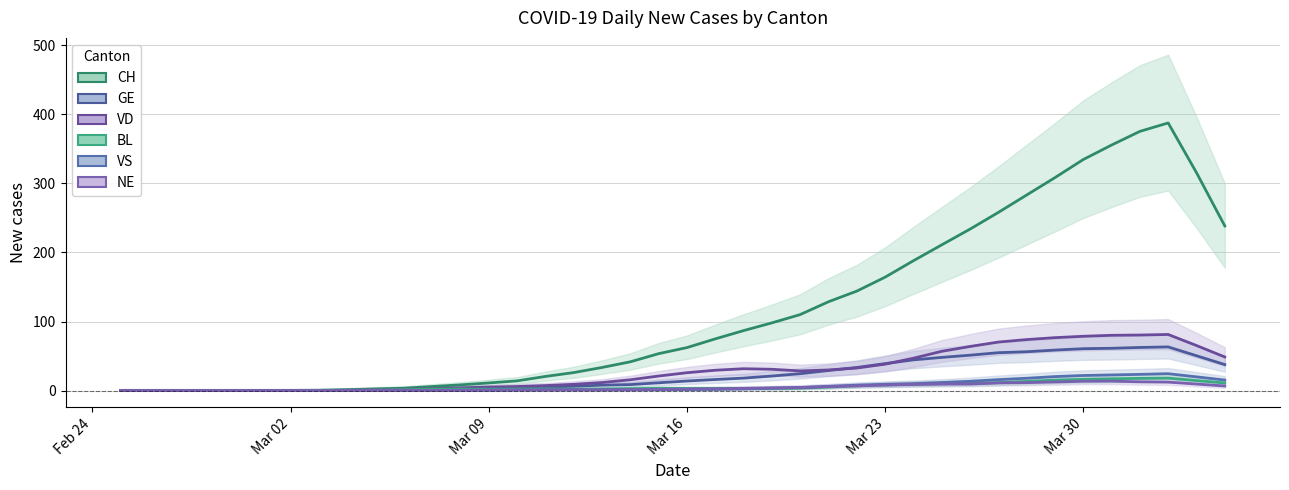

What is the value of the NE point at the 40th from the left?

6.6